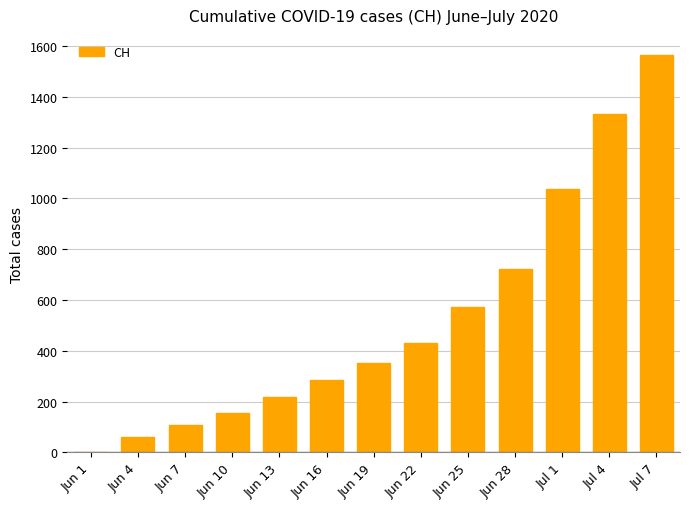

What is the difference between the values at Jul 4 and Jun 7?

1226